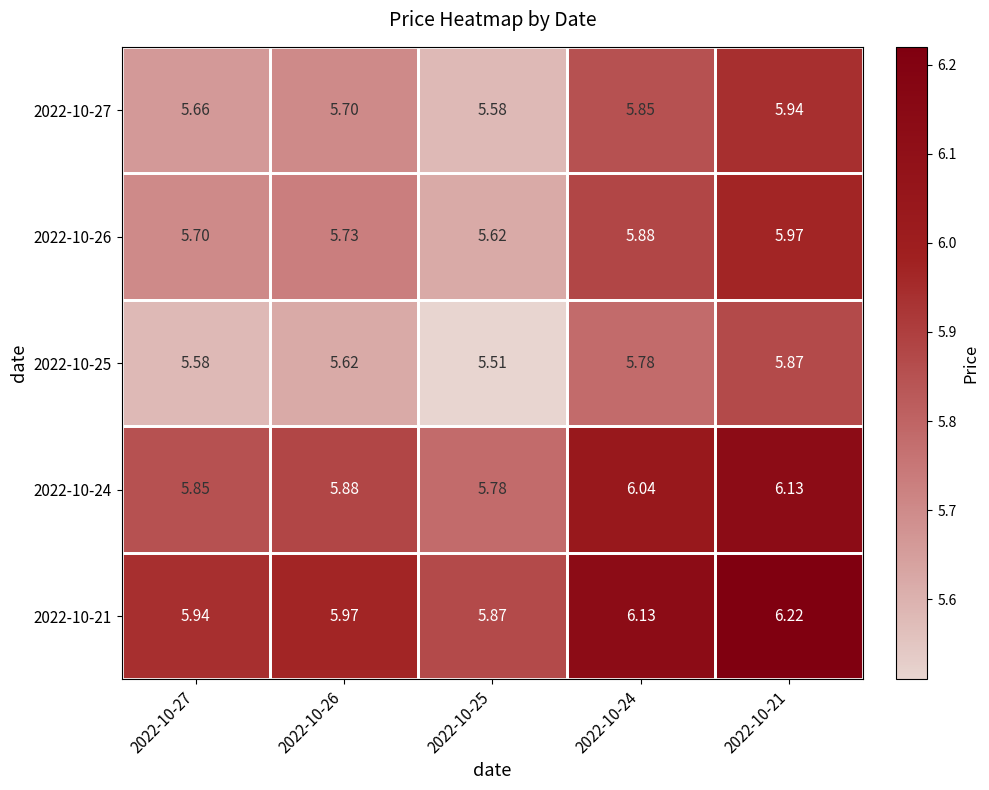

How many series are shown in this chart?

5